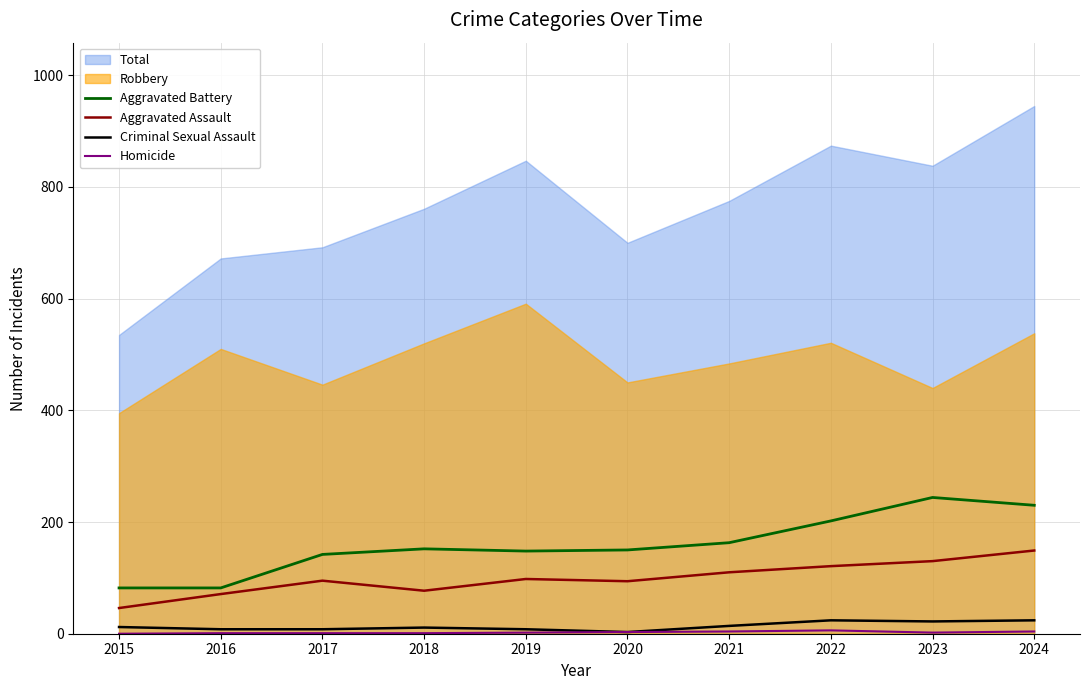

True or false: Criminal Sexual Assault and Aggravated Battery intersect in this chart.

False